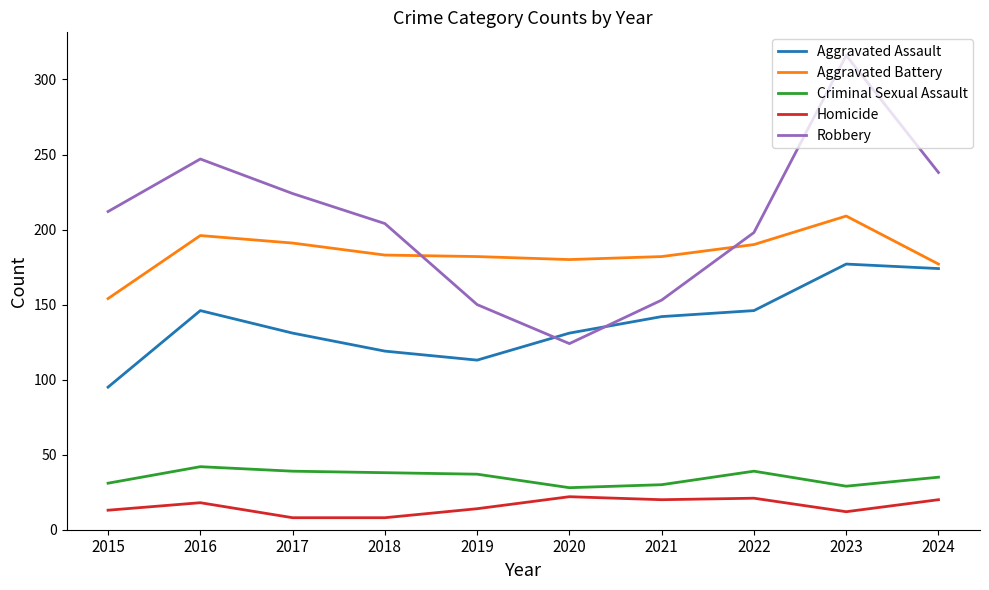

The value of Homicide at 2020 is 22. True or false?

True